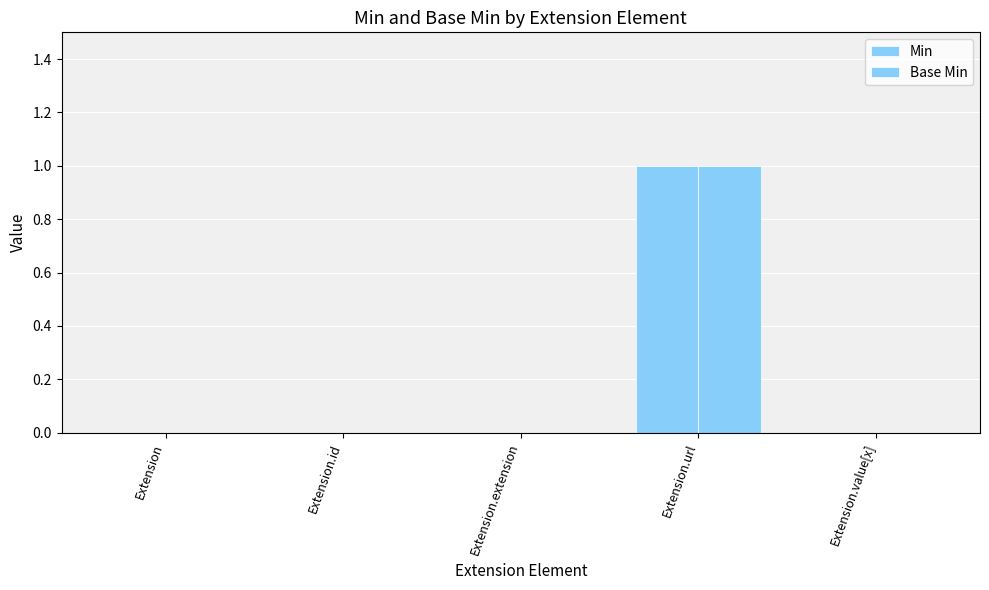

Does the chart contain stacked bars?

No